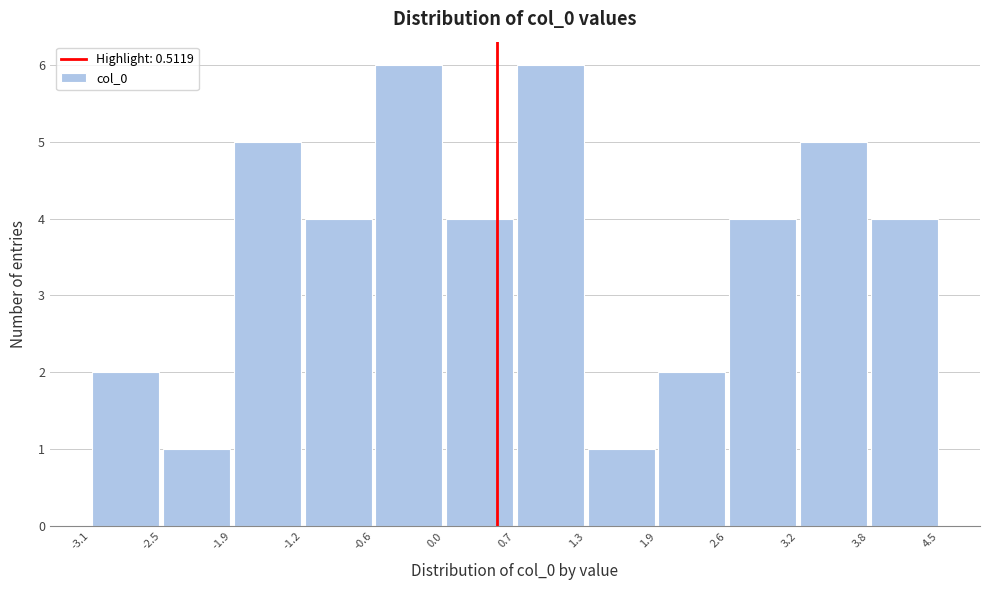

What is the height of the bar covering 2.6 to 3.2 on the x-axis? The values are not printed on the chart, so give them approximately, as read against the axis.

4